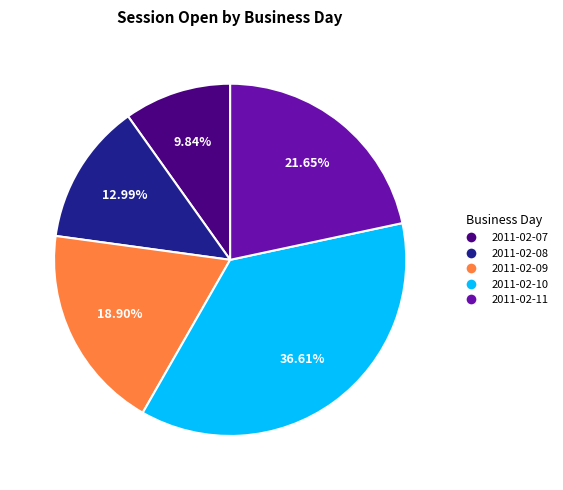

Is it true that 2011-02-10 is 37% of the pie?

True